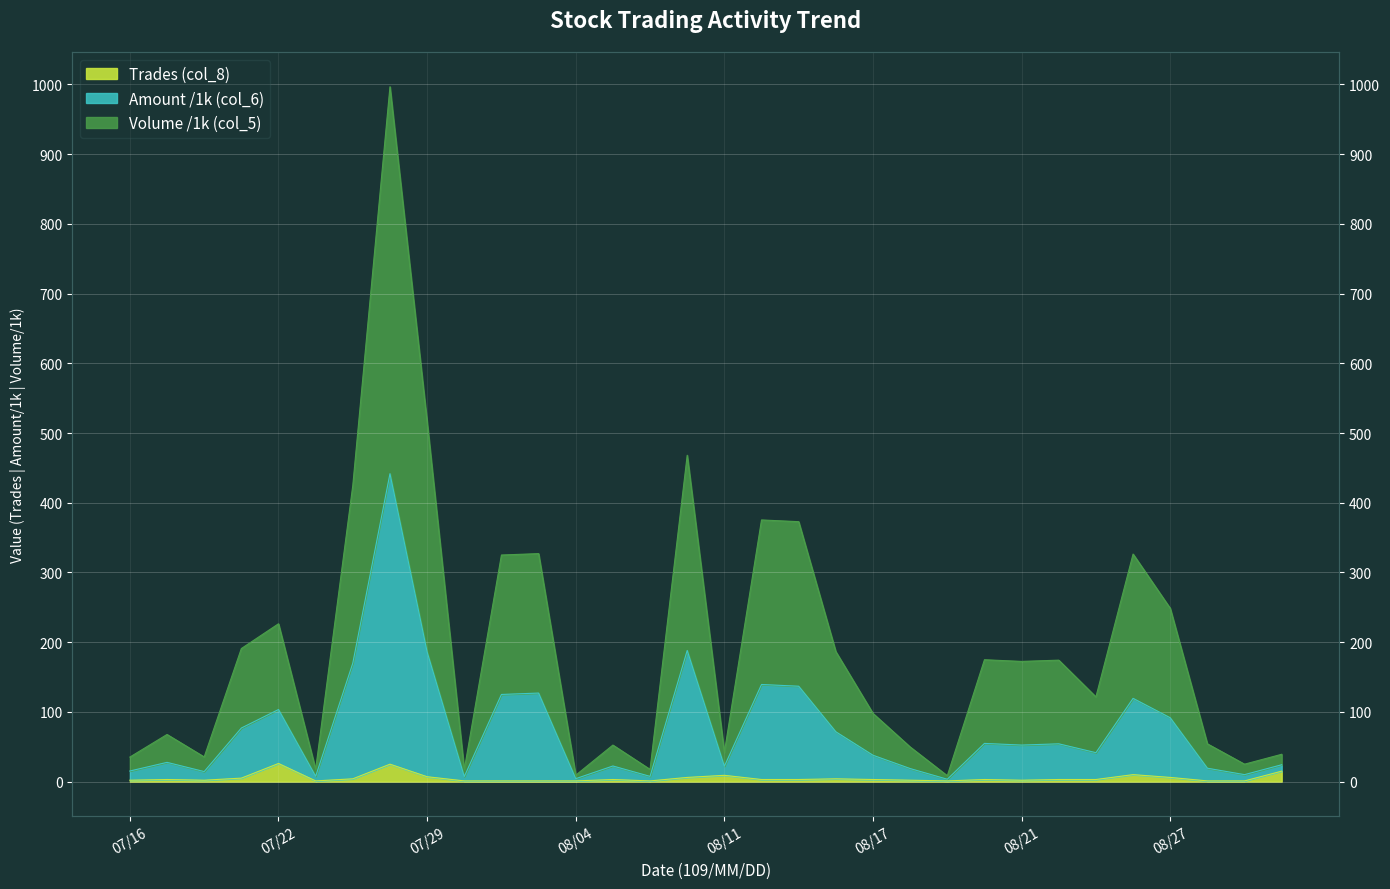

The value of Trades (col_8) at 08/04 is 1.0. True or false?

True